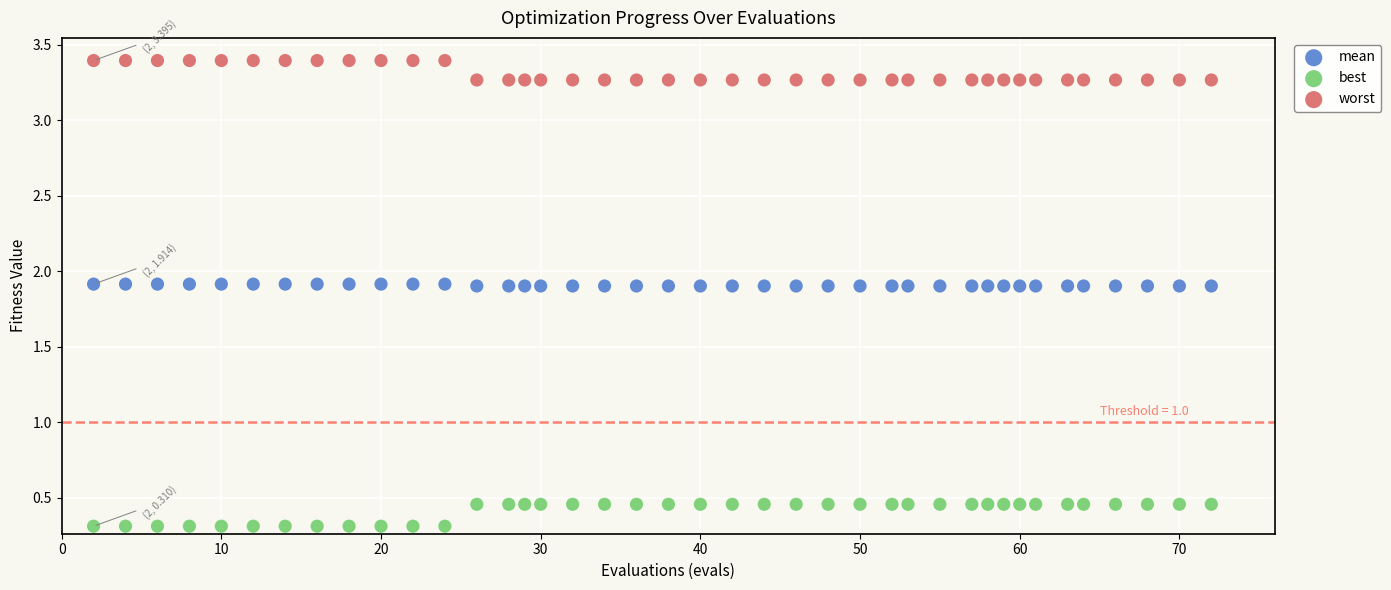

Which series contains the lowest Y value?

best